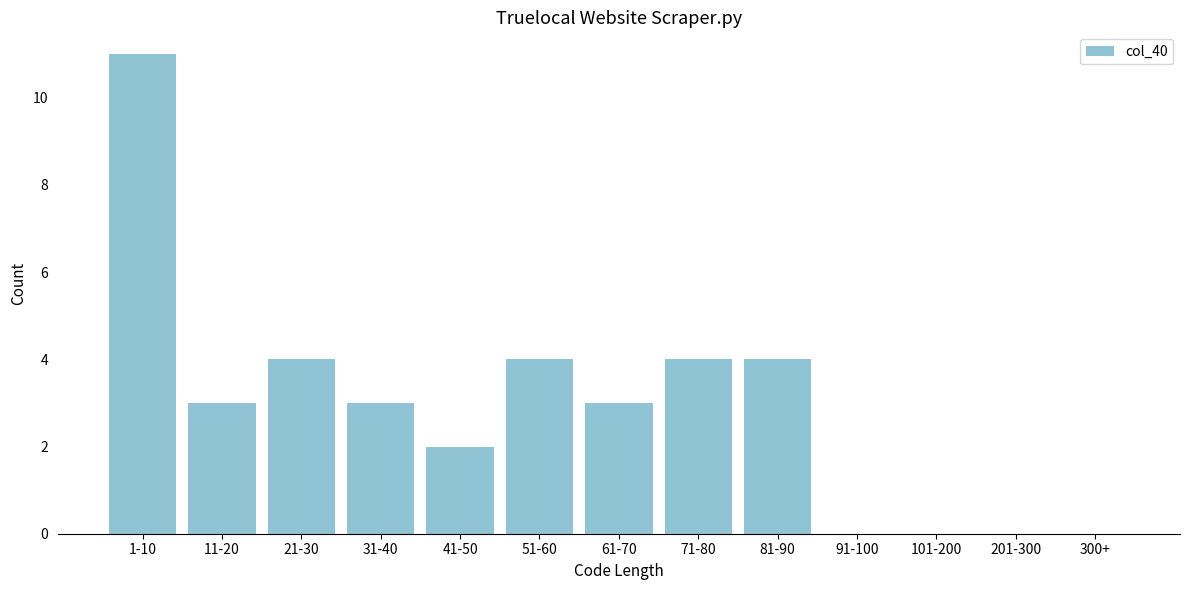

Reading left to right, extract all data points from this chart.

1-10=11	11-20=3	21-30=4	31-40=3	41-50=2	51-60=4	61-70=3	71-80=4	81-90=4	91-100=0	101-200=0	201-300=0	300+=0